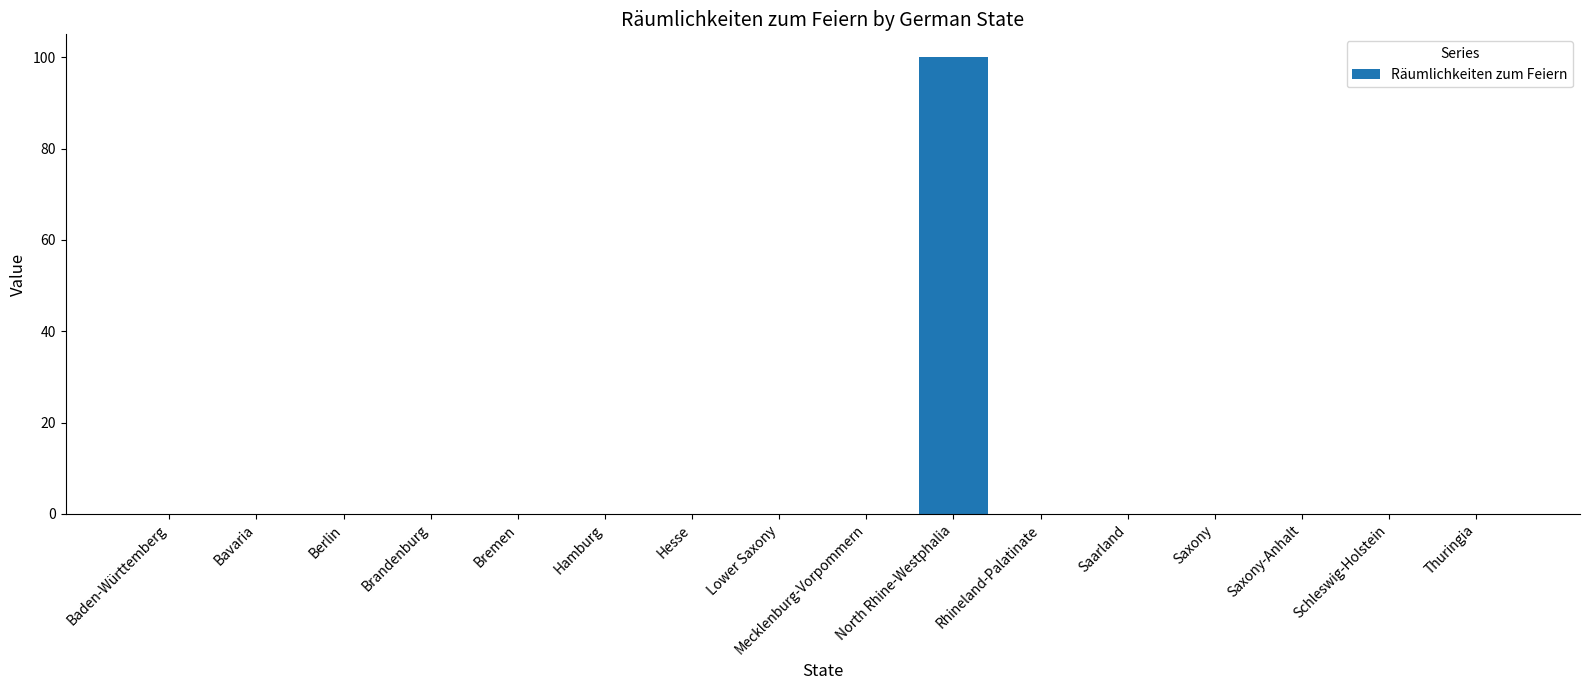

True or false: the data shows -60 at Brandenburg.

False